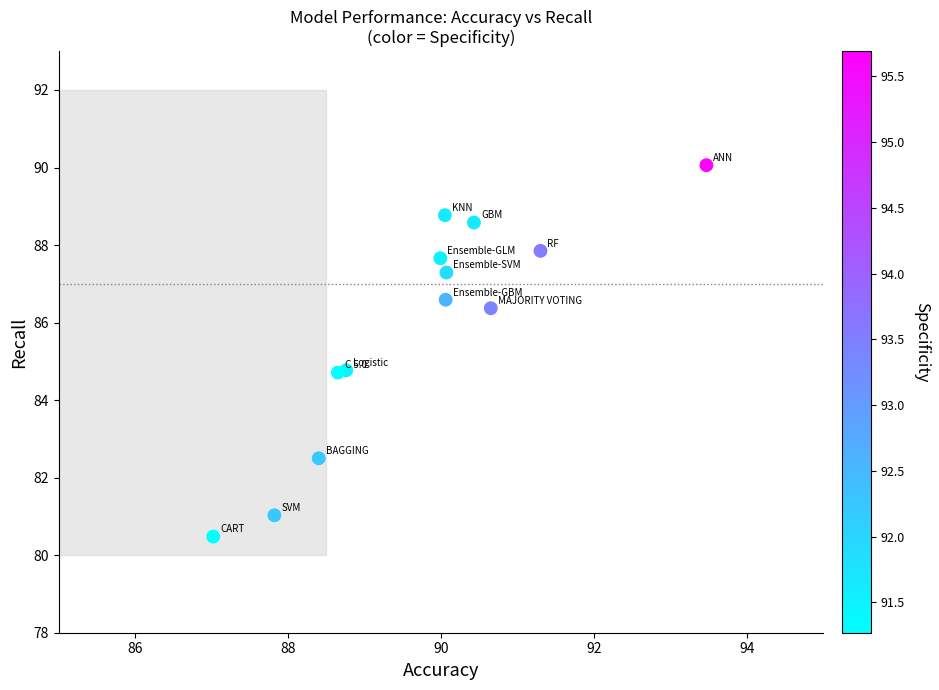

What is the range of X values (max minus min)?

6.5